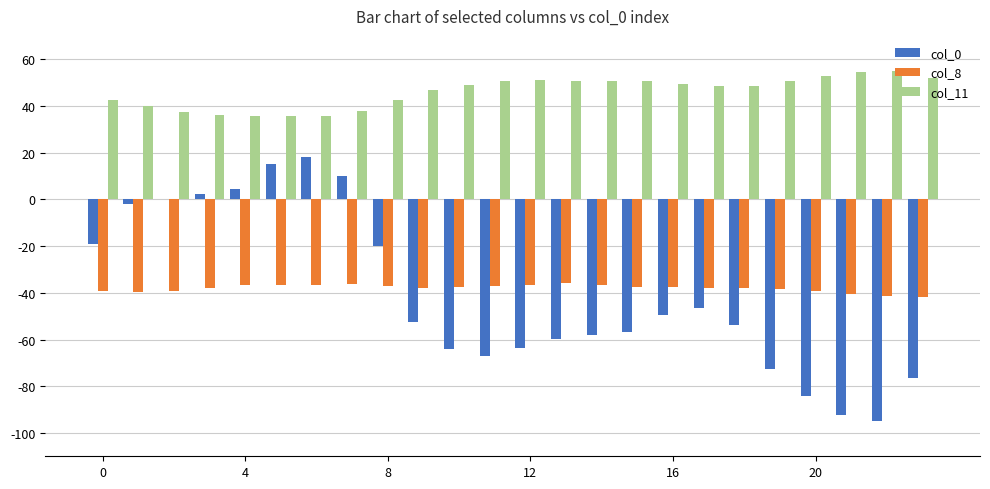

What is the sum of all col_11 values?

1104.4